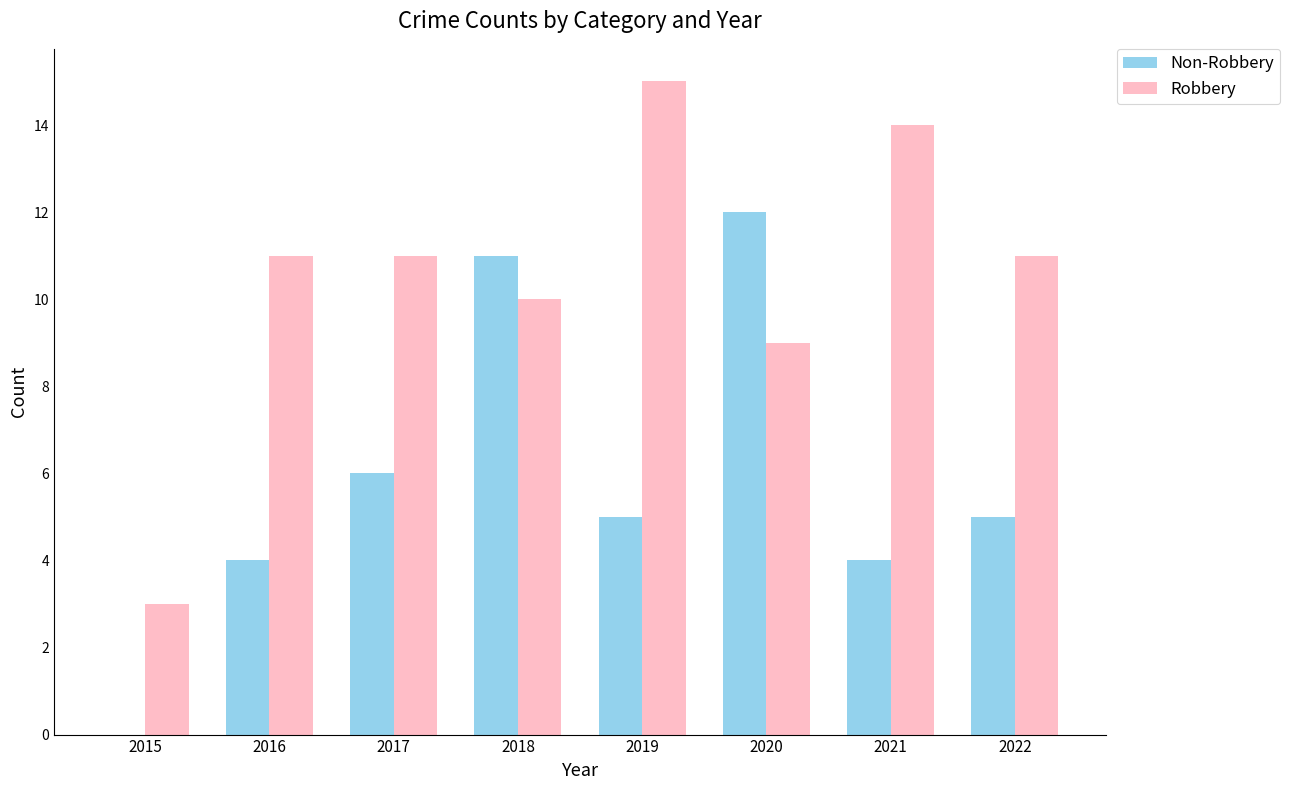

At which category does the chart reach its peak across all series?

2019